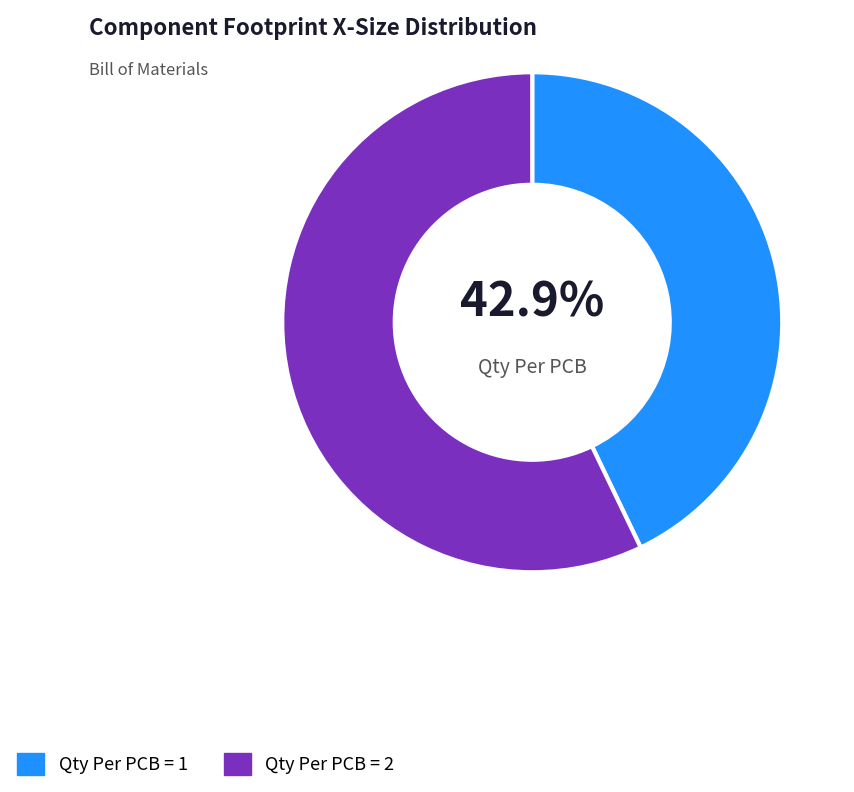

Count the number of slices in the pie.

2